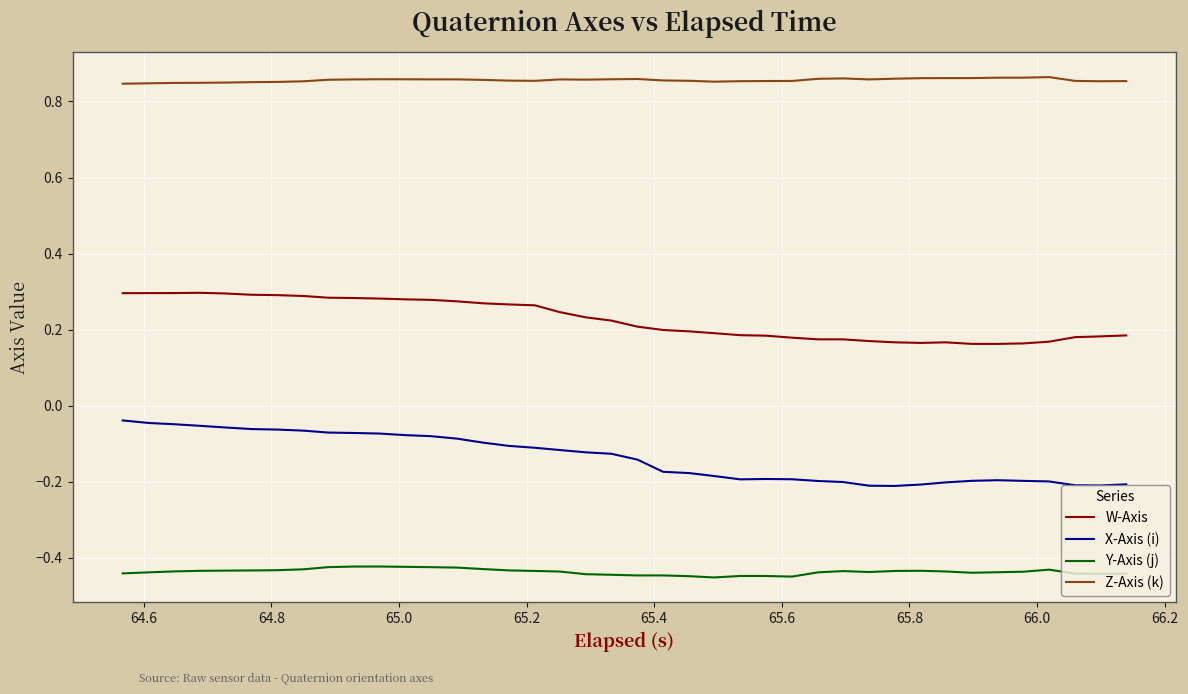

True or false: W-Axis and X-Axis (i) cross at least once.

False